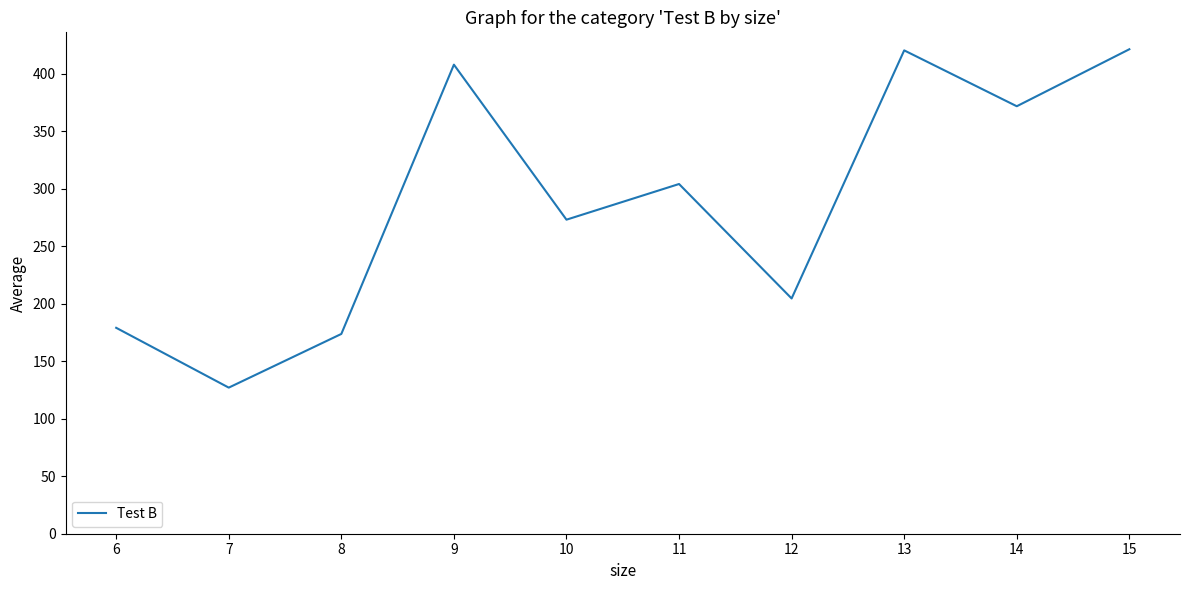

At which label is the value closest to 274?

10